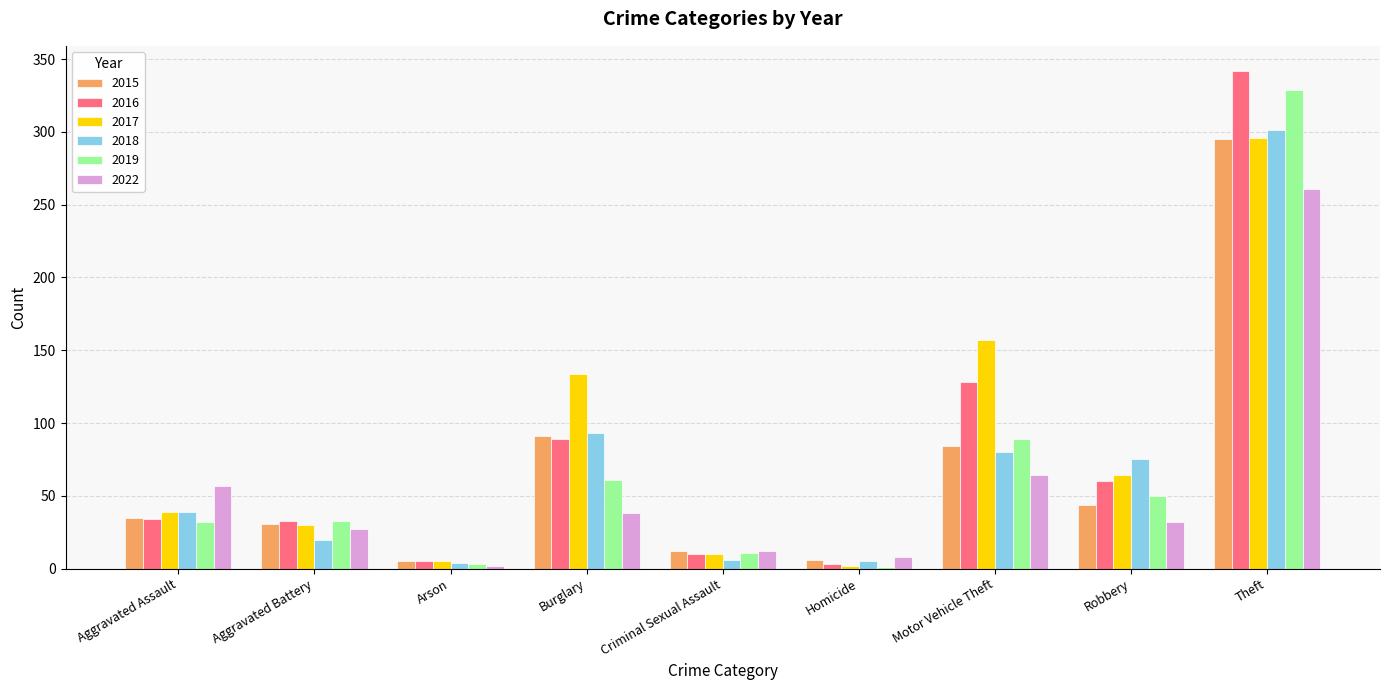

Count the number of data series in this chart.

6